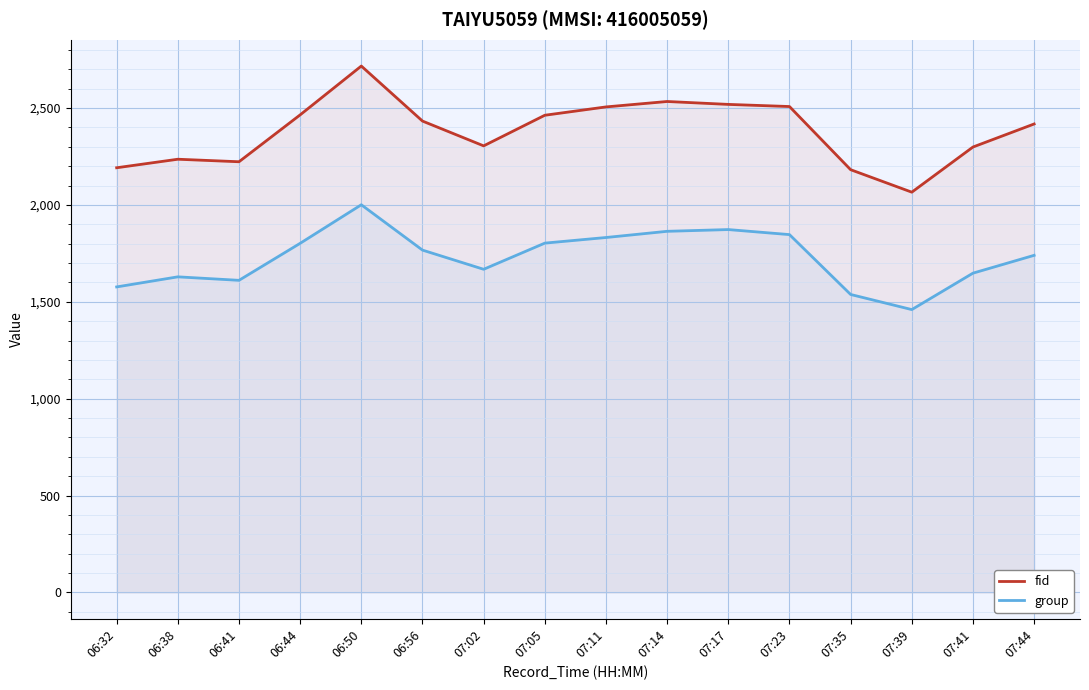

Which series has the largest range (max minus min)?

fid